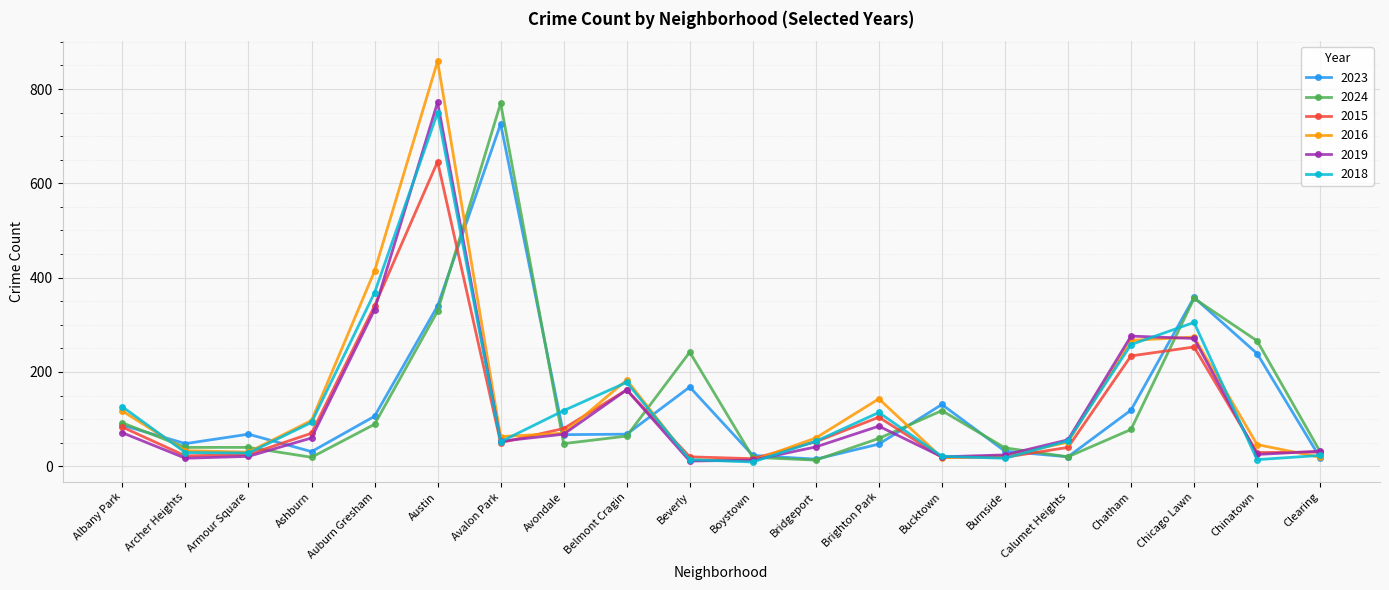

What is the difference between the 2019 values at Belmont Cragin and Archer Heights?

145